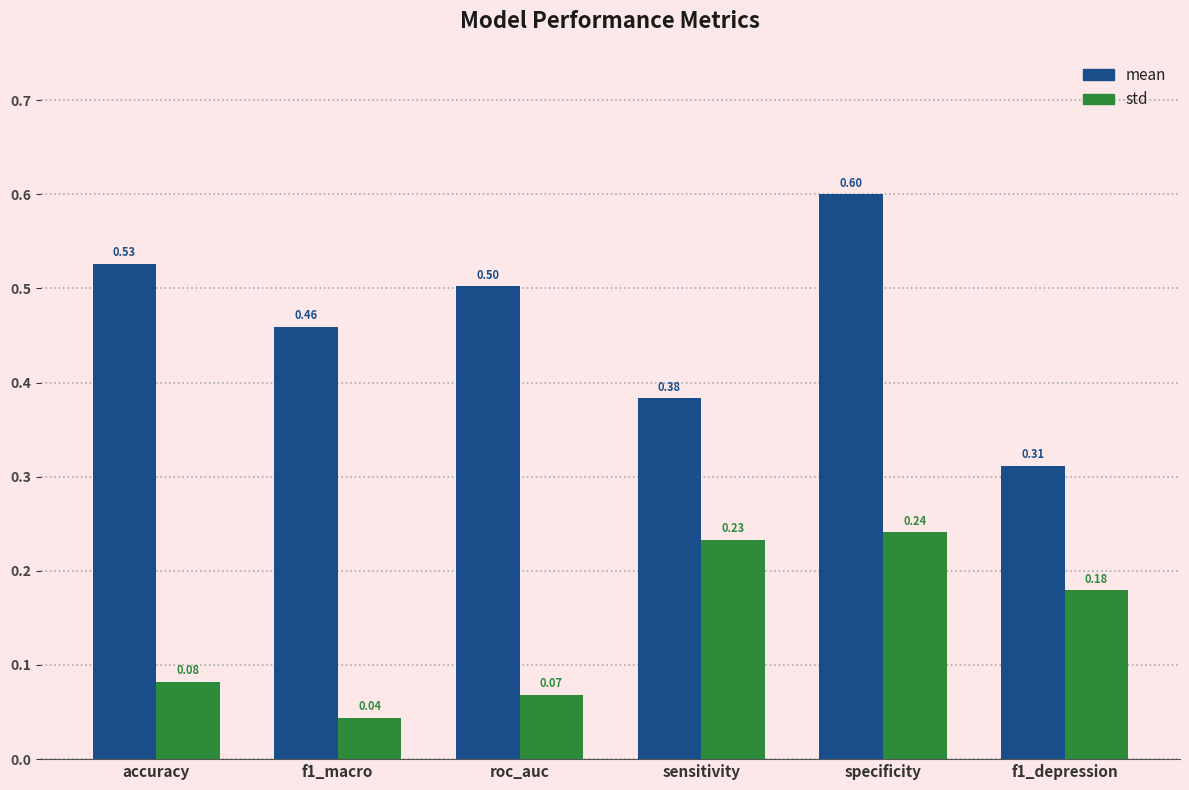

What is the maximum value for mean?

0.6